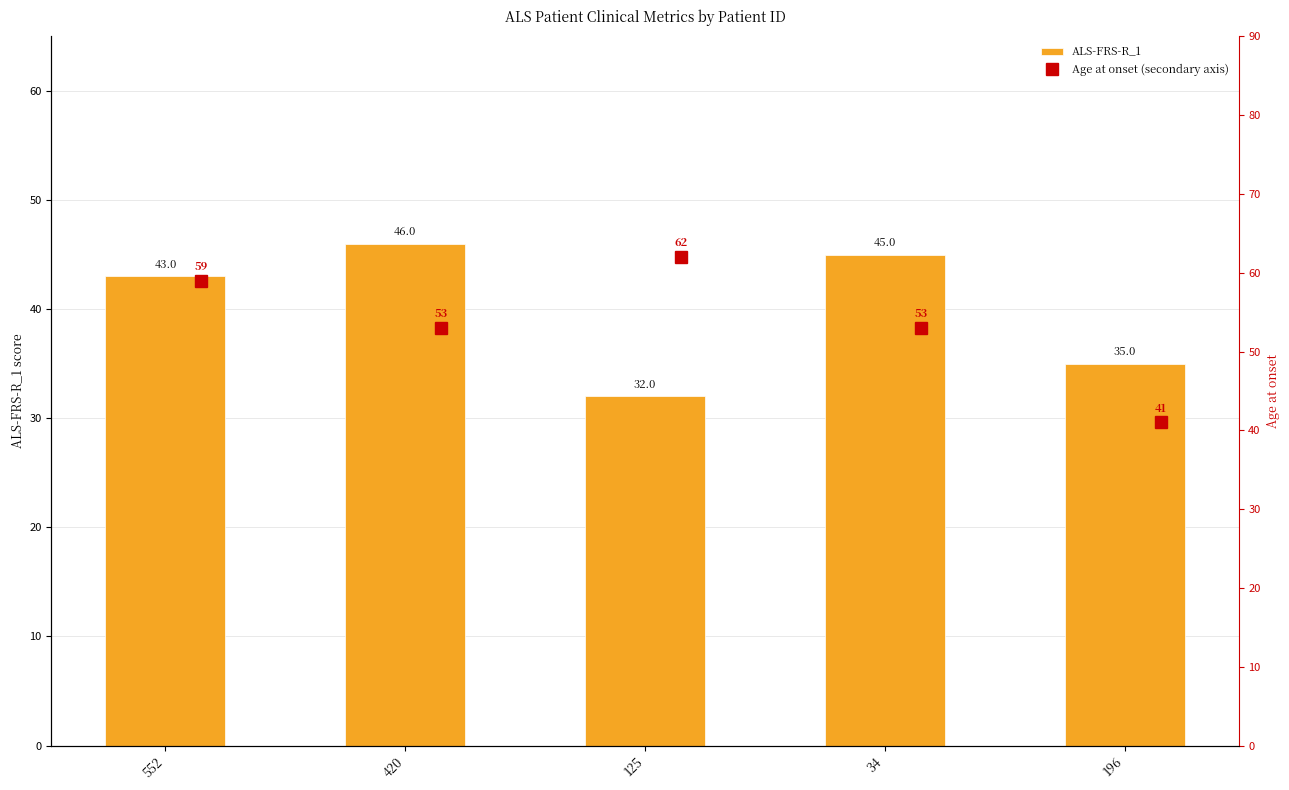

Is it true that ALS-FRS-R_1 equals 66 at 34?

False